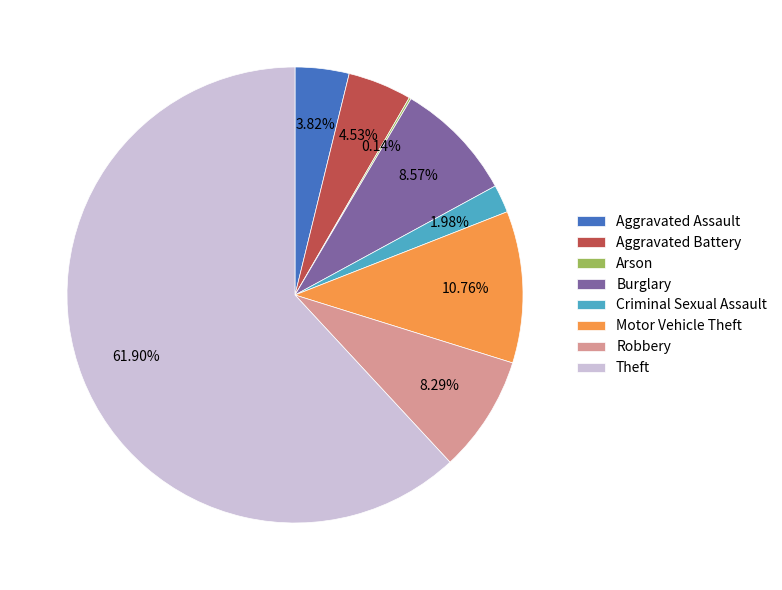

What is the largest slice in the pie chart?

Theft